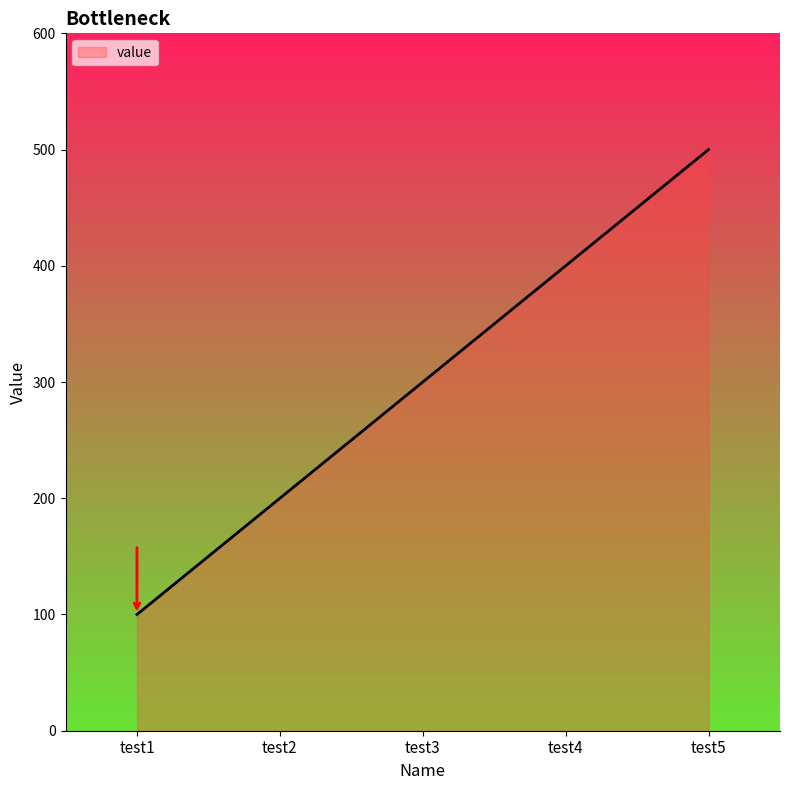

True or false: there are more than 1 points higher than both neighbors.

False